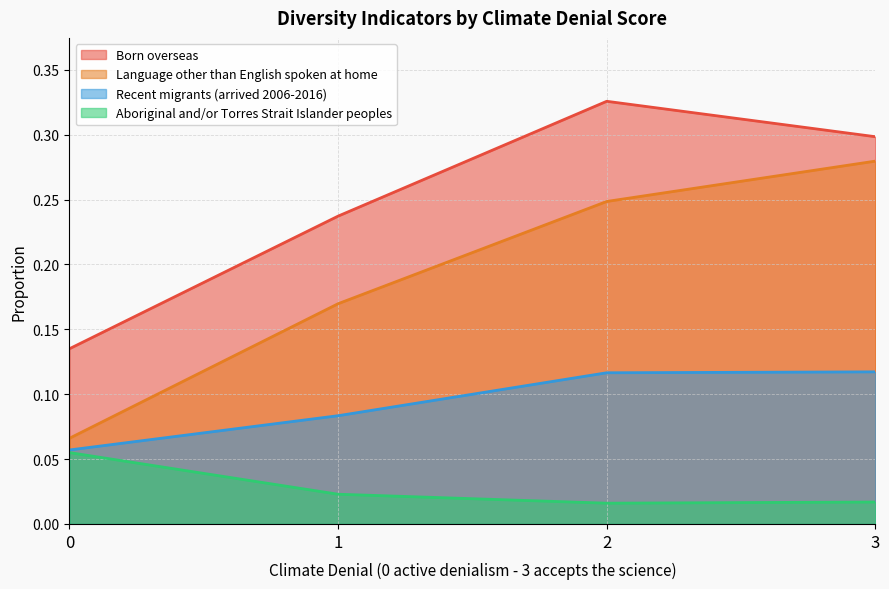

What is the sum of the Language other than English spoken at home values at 2 and 1?

0.4